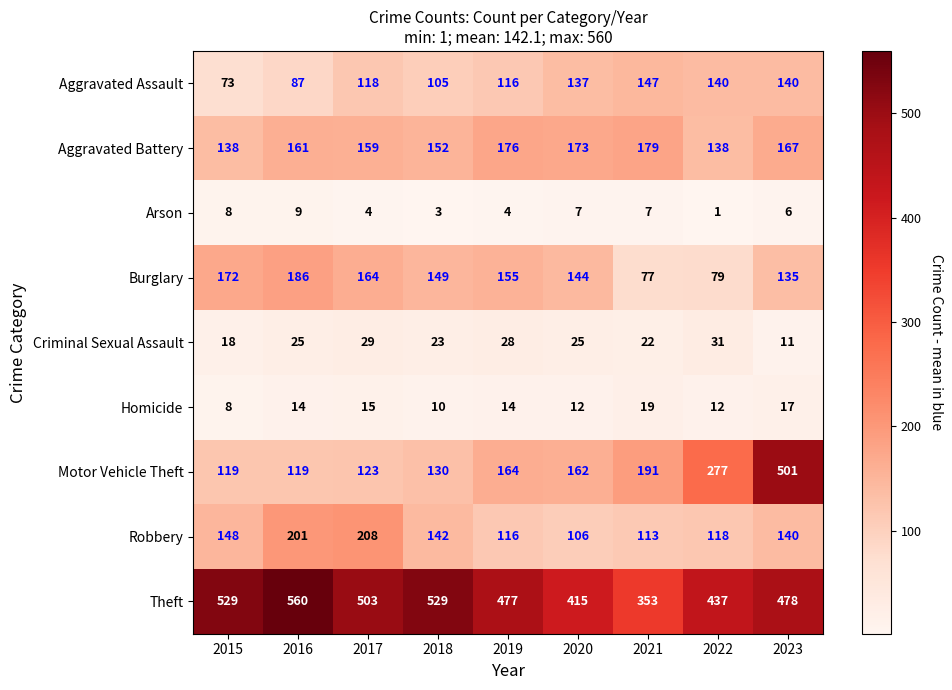

Where does the Motor Vehicle Theft series first go above 162?

2019